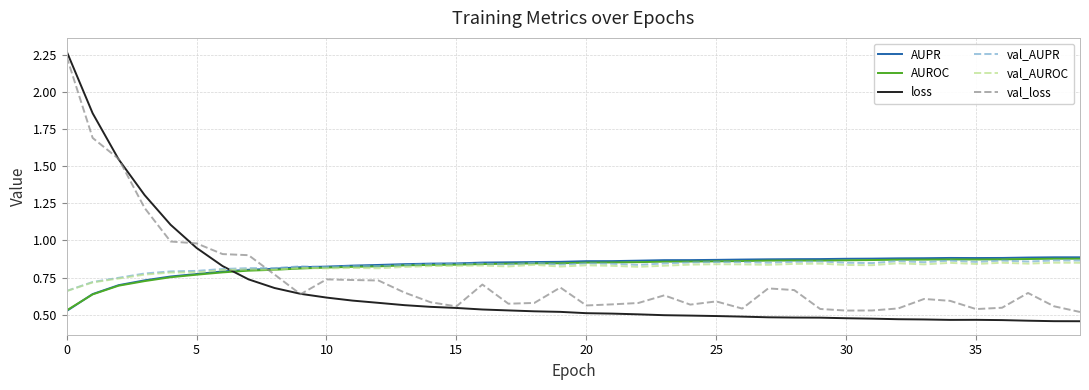

Which series has the largest range (max minus min)?

loss